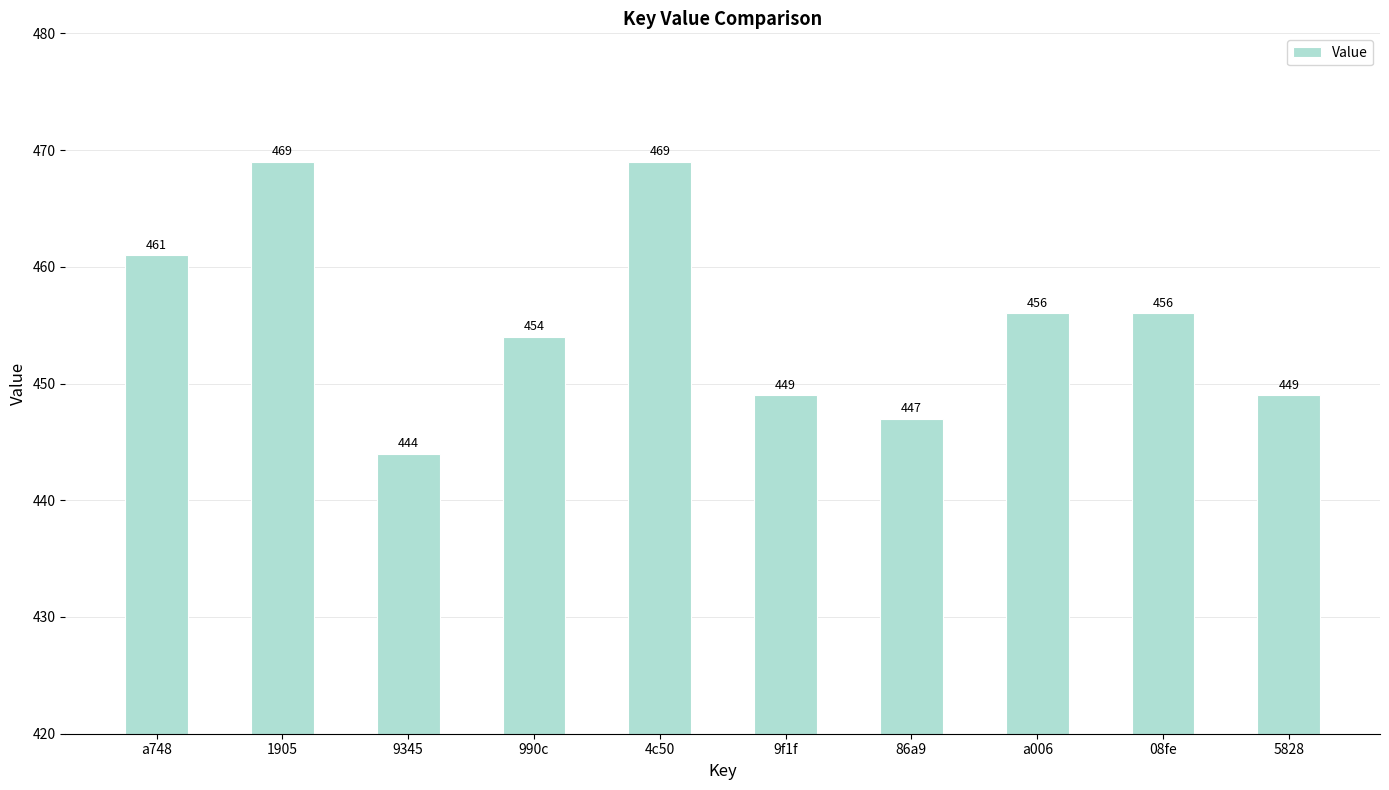

What is the ratio of the value at 990c to the value at a006?

1.0